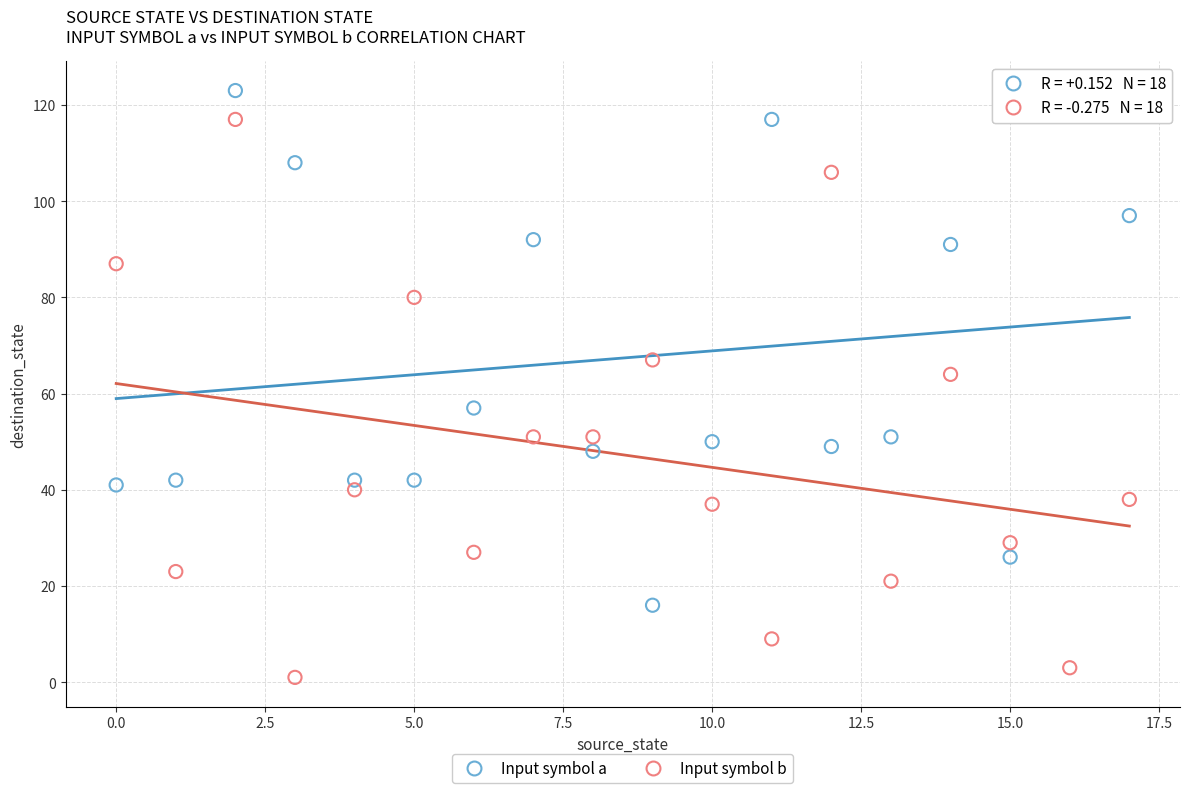

Which series contains the lowest Y value?

Input symbol b